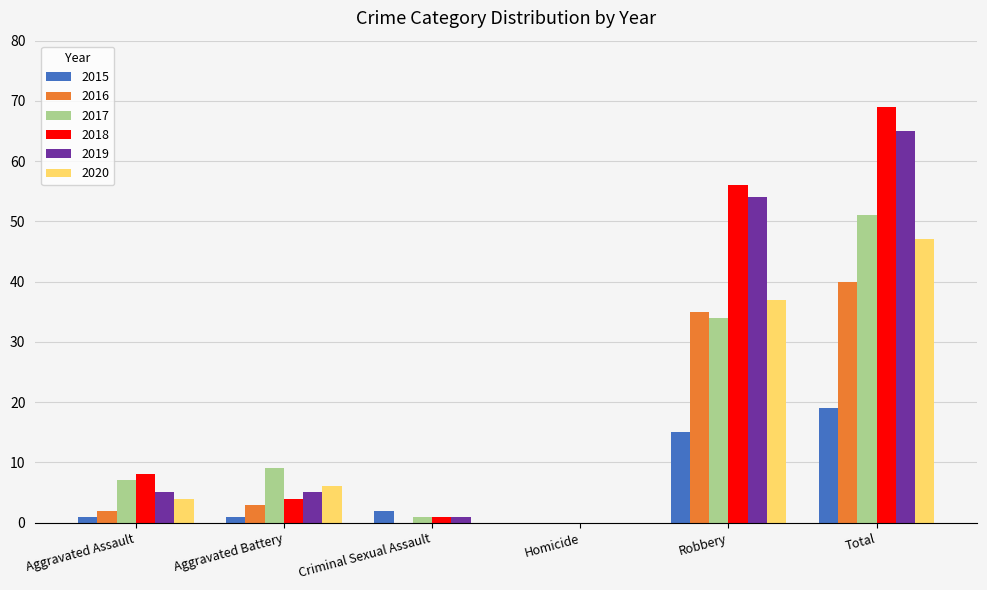

Which category has the highest value in the 2015 series?

Total